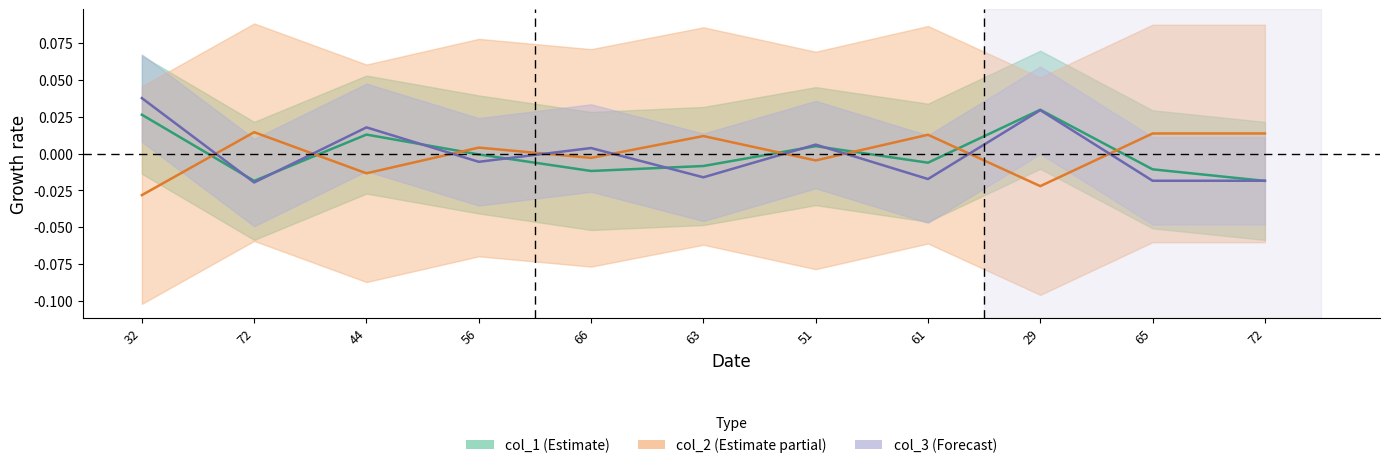

Which label corresponds to the largest value in the chart?

32